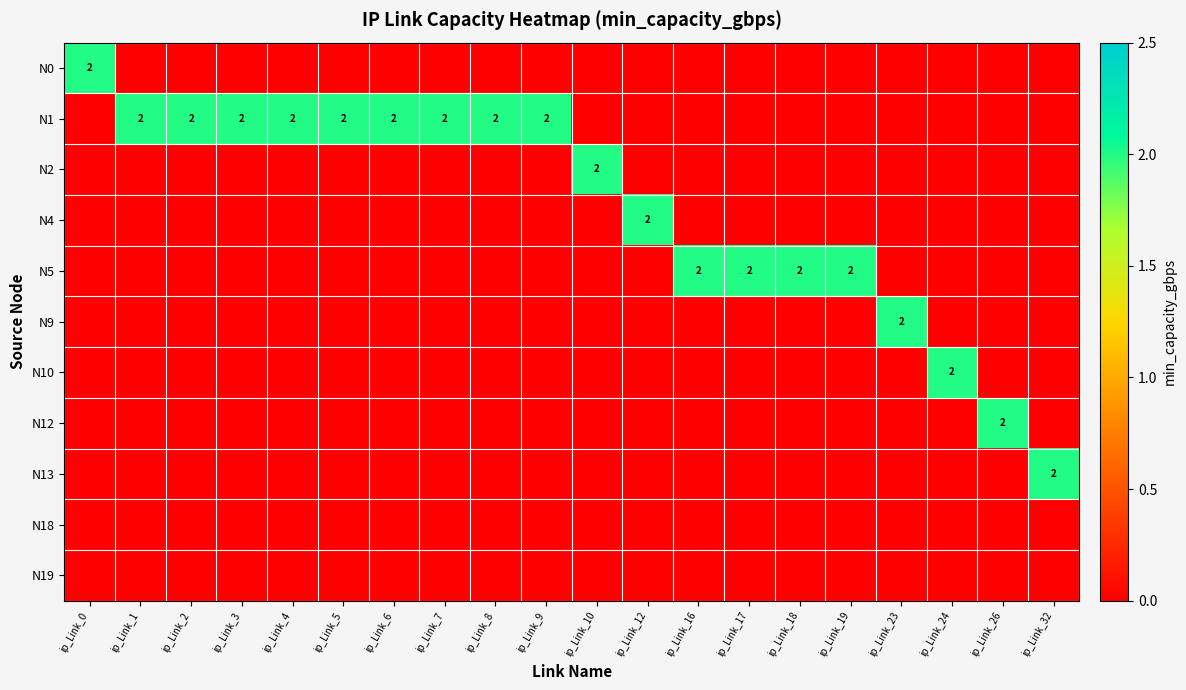

The N1 series shows 3 at ip_Link_9. True or false?

False